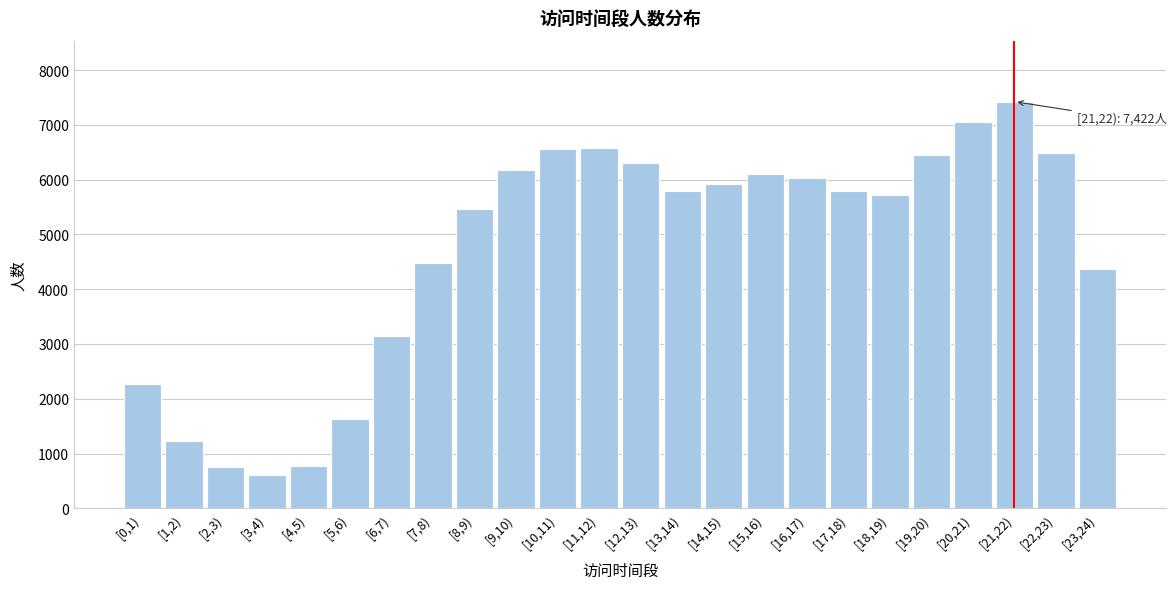

What is the label of the 16th bar from the left?

[15,16)